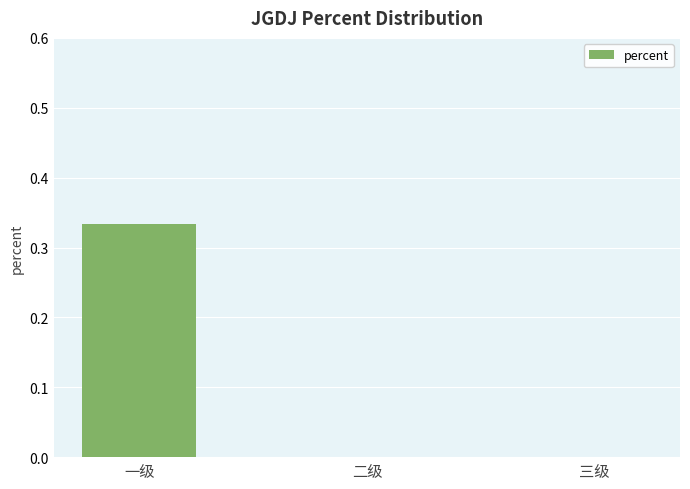

Which label corresponds to the largest value in the chart?

一级